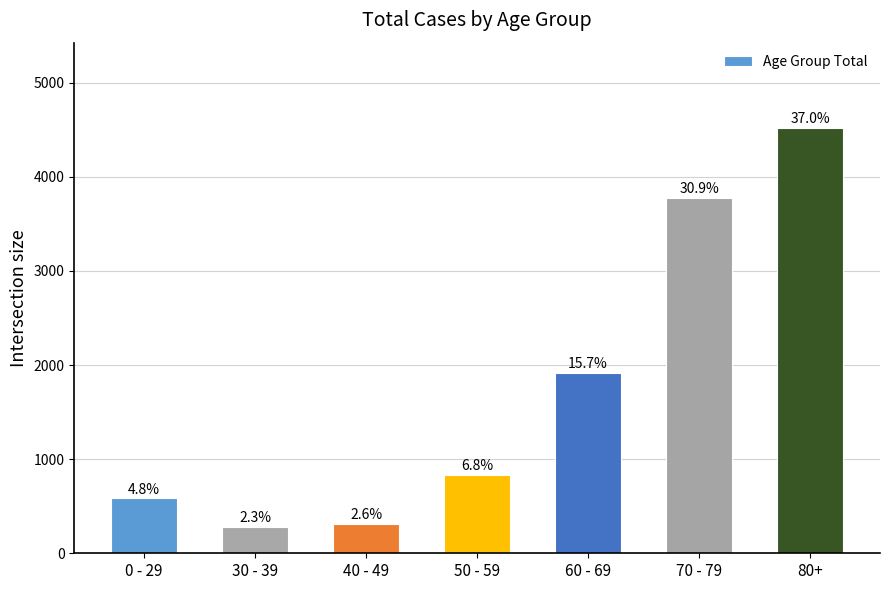

Are the bars horizontal?

No